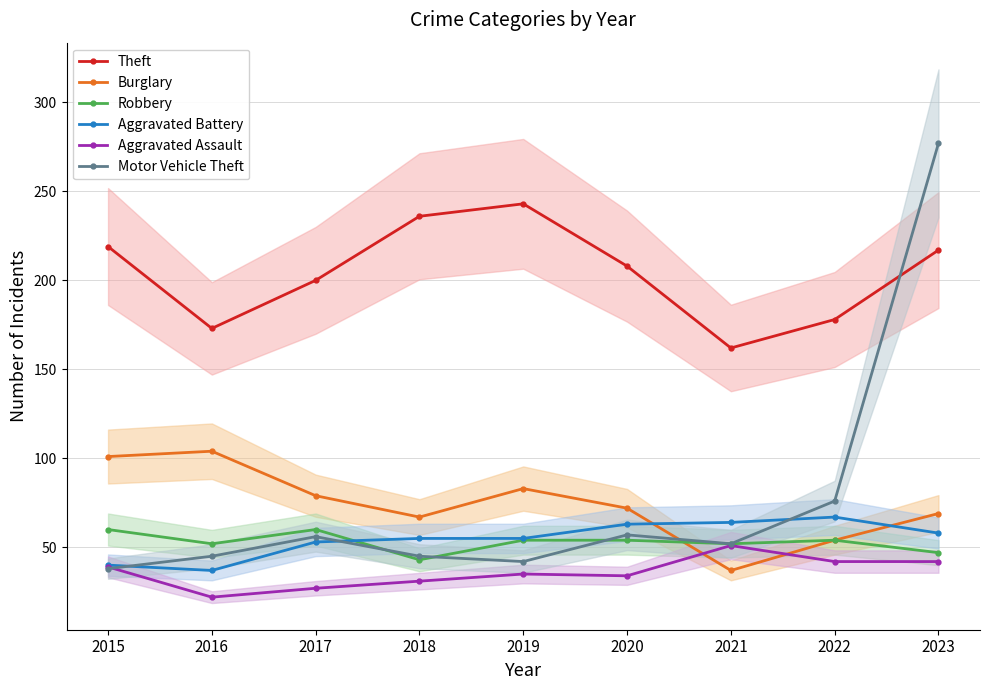

True or false: Robbery has a value of 15 at 2022.

False